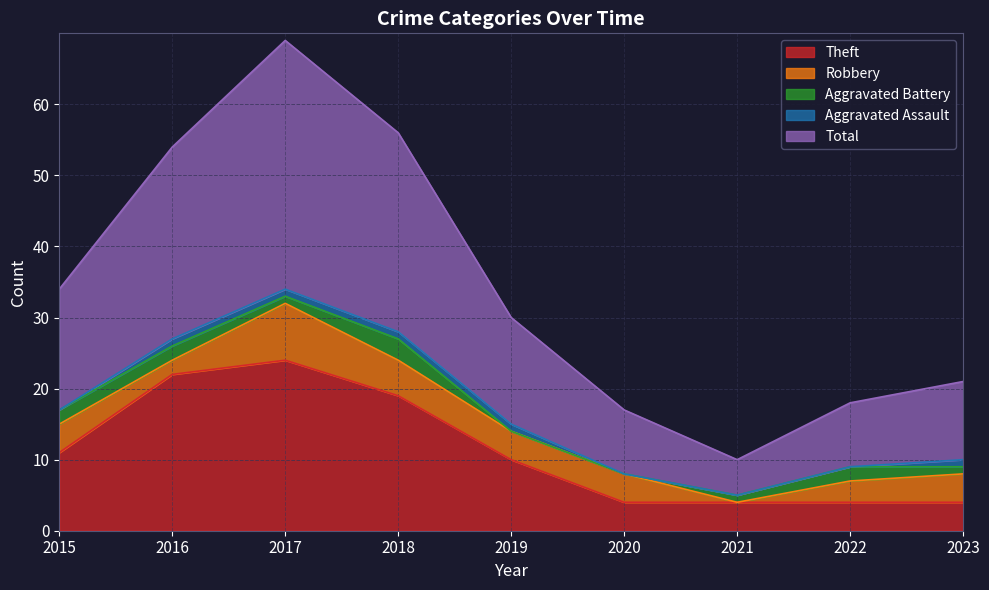

Rank the series by their maximum value, from highest to lowest.

Total, Theft, Robbery, Aggravated Battery, Aggravated Assault